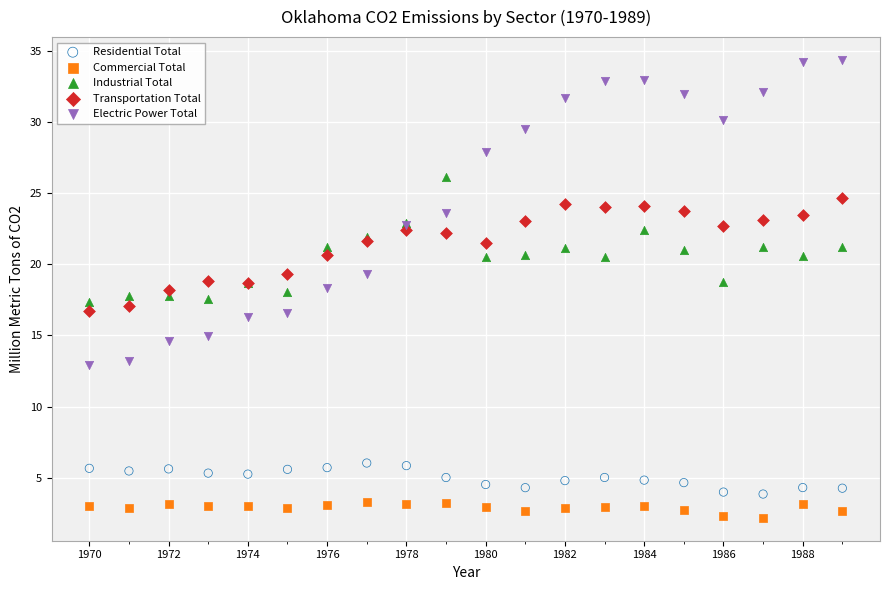

Which series has the widest spread of Y values?

Electric Power Total